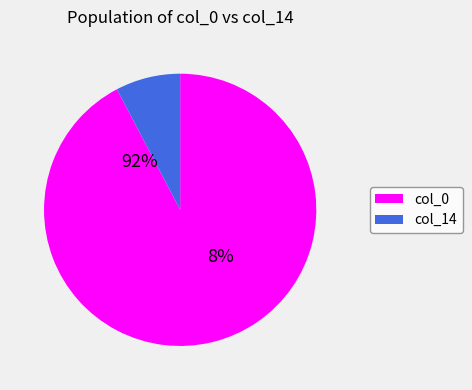

What is the majority slice?

col_0